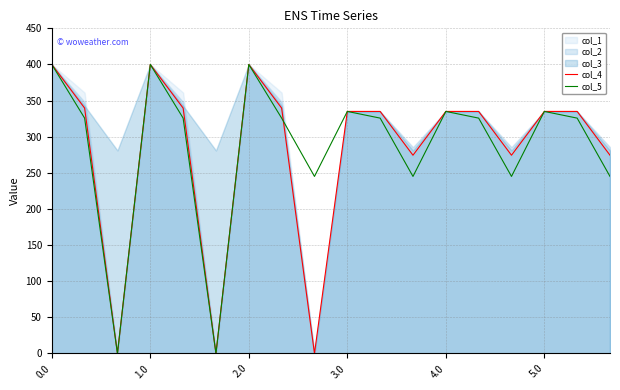

How many data points in col_4 are above 334?

12